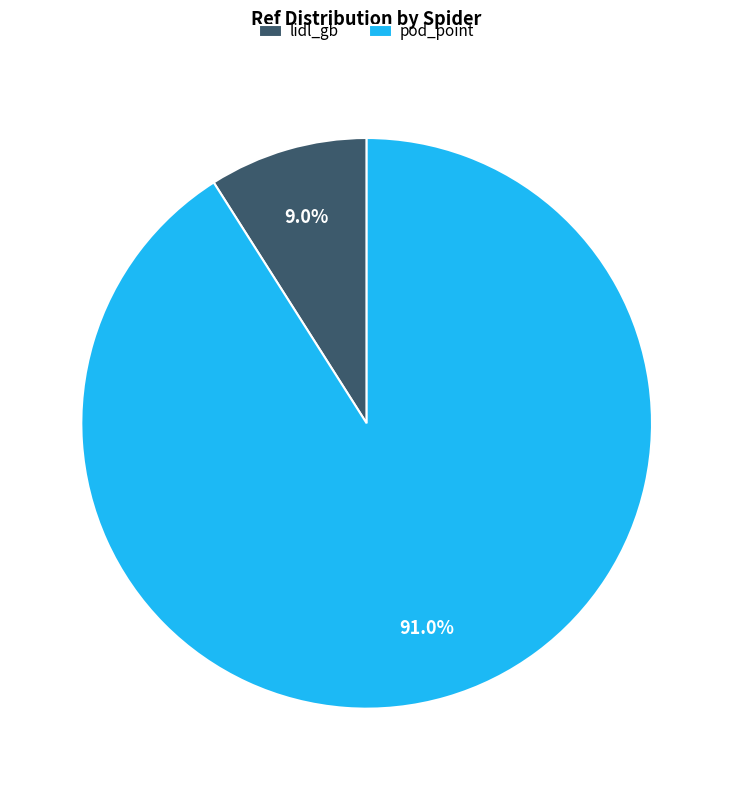

Which category accounts for the majority?

pod_point